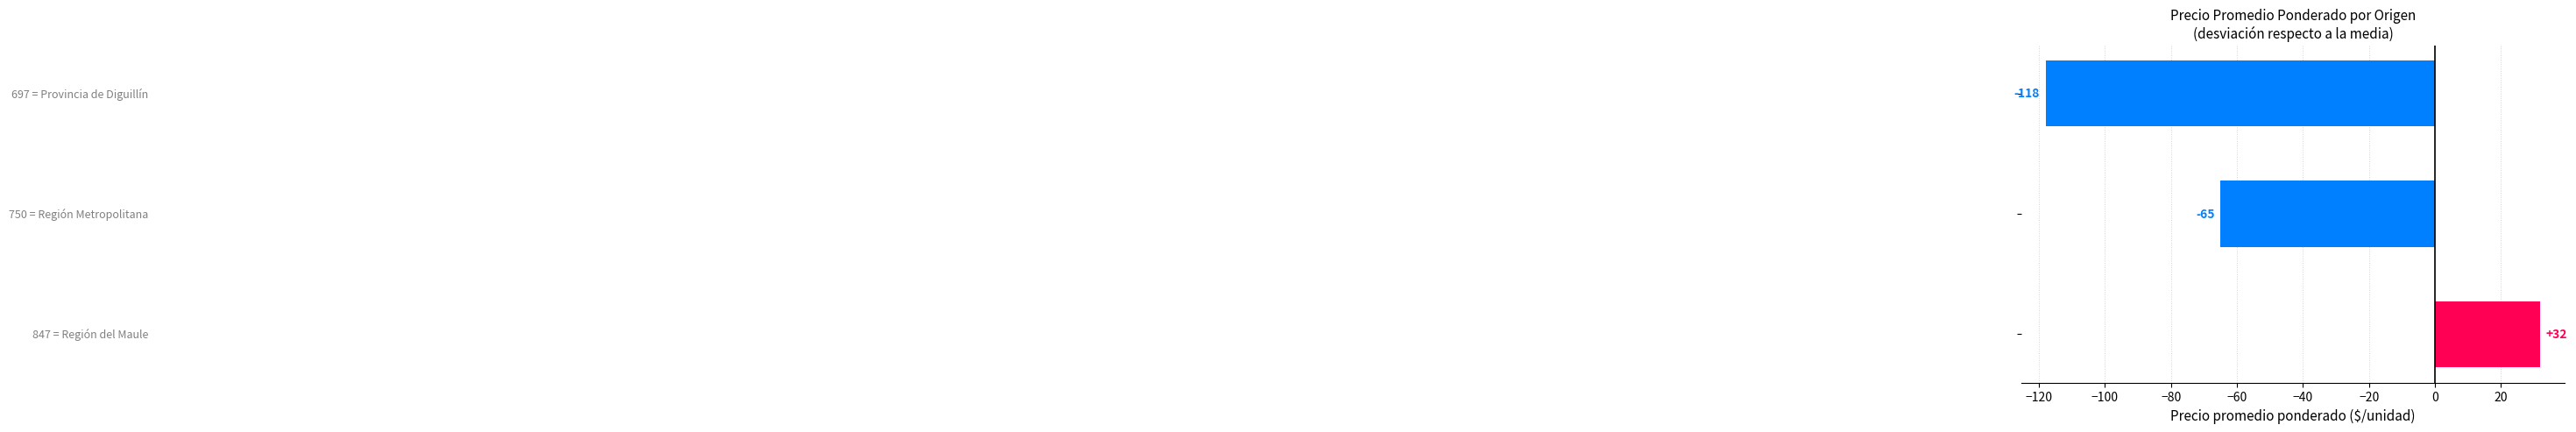

How many values are below -64?

2